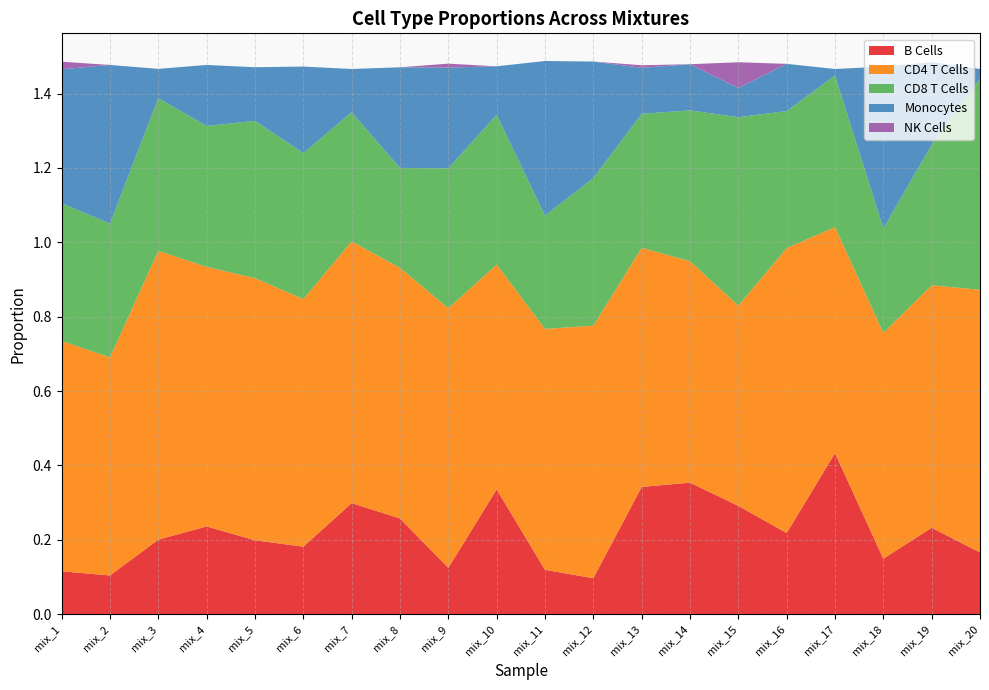

Reading left to right, transcribe all the data shown in this chart.

B Cells: 0.1	0.1	0.2	0.2	0.2	0.2	0.3	0.3	0.1	0.3	0.1	0.1	0.3	0.4	0.3	0.2	0.4	0.1	0.2	0.2
CD4 T Cells: 0.6	0.6	0.8	0.7	0.7	0.7	0.7	0.7	0.7	0.6	0.6	0.7	0.6	0.6	0.5	0.8	0.6	0.6	0.7	0.7
CD8 T Cells: 0.4	0.4	0.4	0.4	0.4	0.4	0.3	0.3	0.4	0.4	0.3	0.4	0.4	0.4	0.5	0.4	0.4	0.3	0.4	0.6
Monocytes: 0.4	0.4	0.1	0.2	0.1	0.2	0.1	0.3	0.3	0.1	0.4	0.3	0.1	0.1	0.1	0.1	0.0	0.4	0.2	0.0
NK Cells: 0.0	0.0	0.0	0.0	0.0	0.0	0.0	0.0	0.0	0.0	0.0	0.0	0.0	0.0	0.1	0.0	0.0	0.0	0.0	0.0